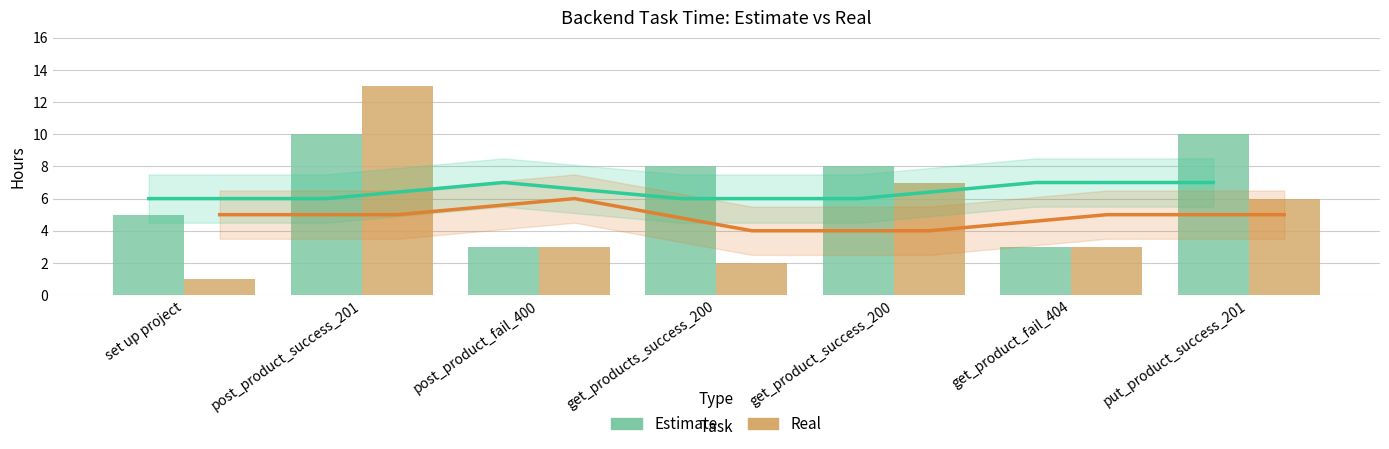

How many values in the Real series exceed 3?

3